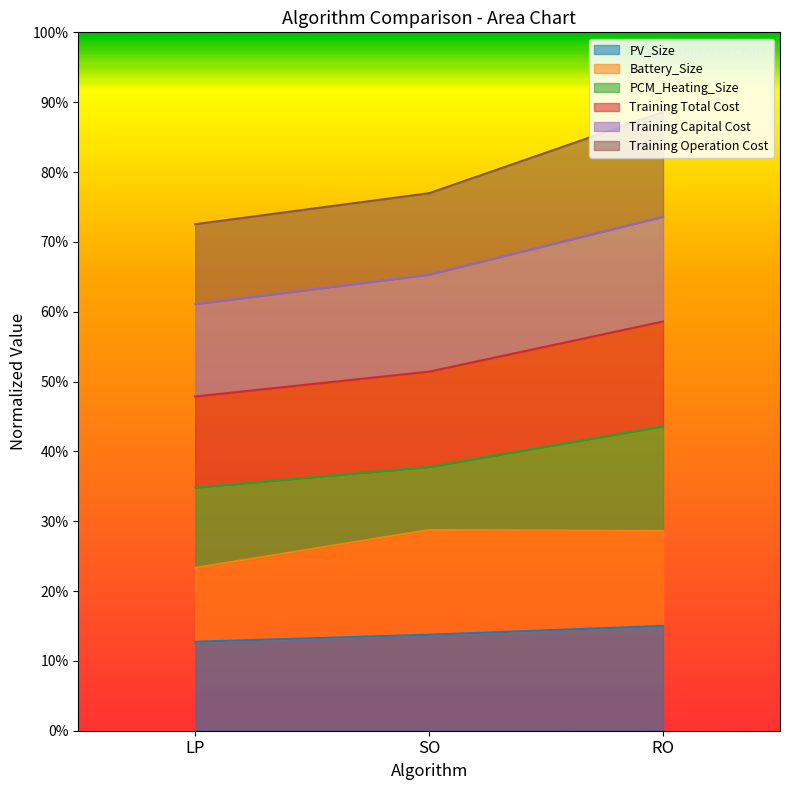

At which label does Training Capital Cost reach its minimum?

LP